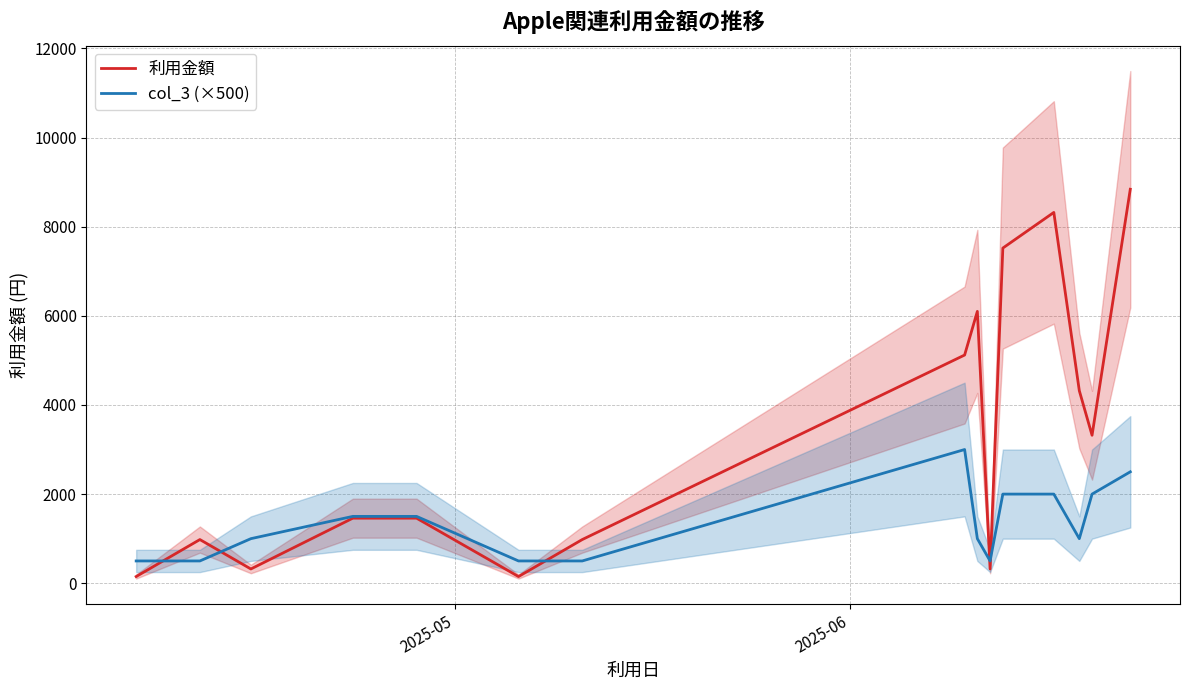

List the series in order of their peak value, highest first.

利用金額, col_3 (×500)